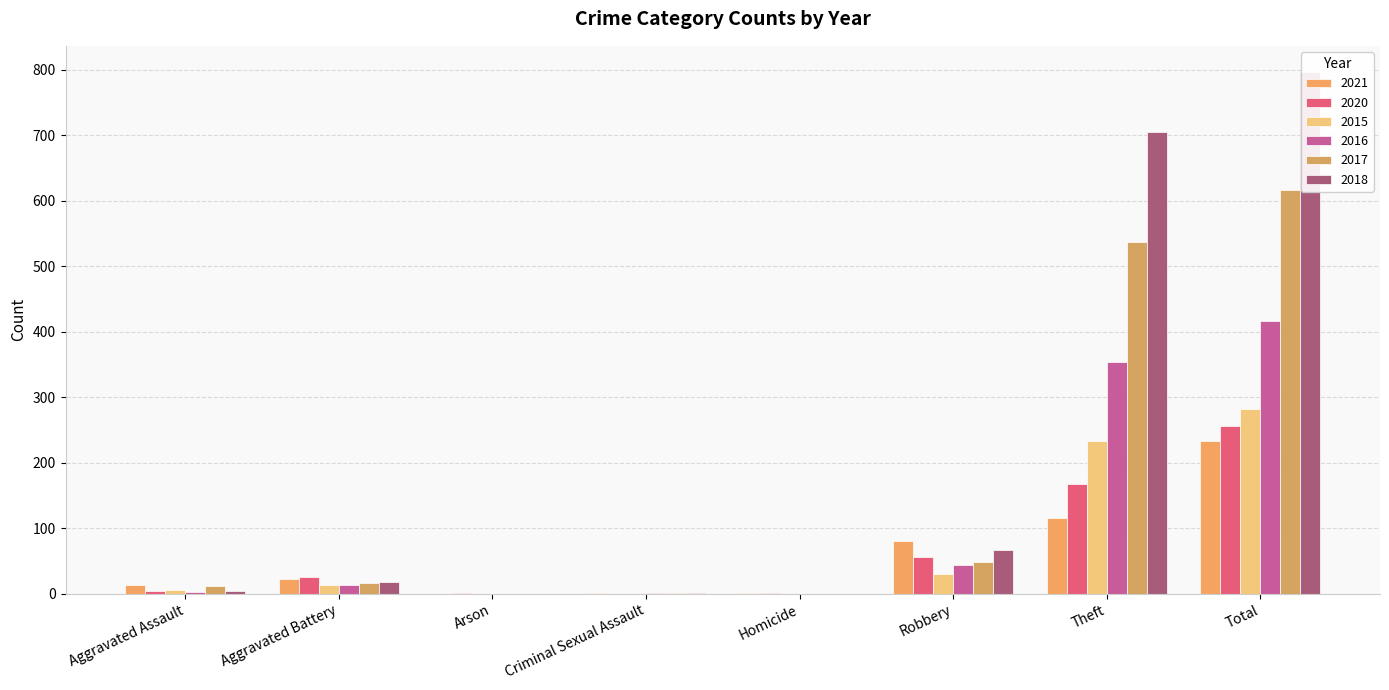

What are all the series names shown in the legend?

2021, 2020, 2015, 2016, 2017, 2018